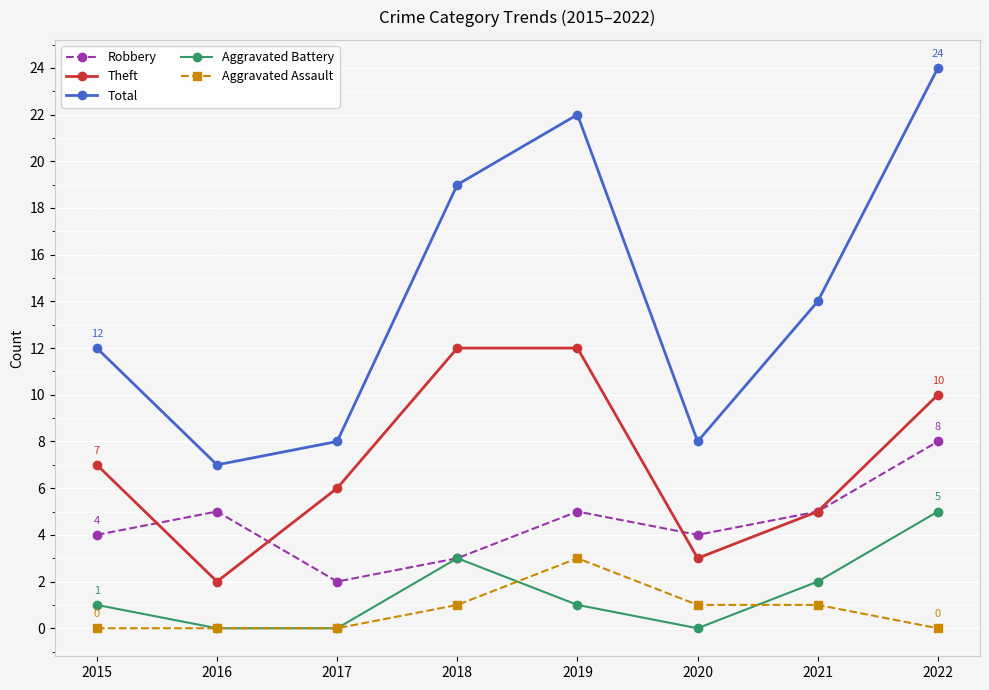

How many lines are shown in the chart?

5